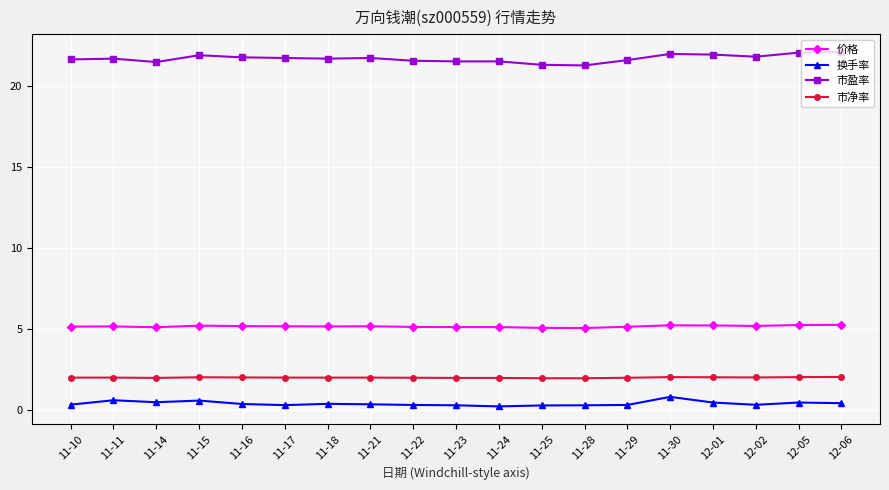

How many distinct data groups are displayed?

4